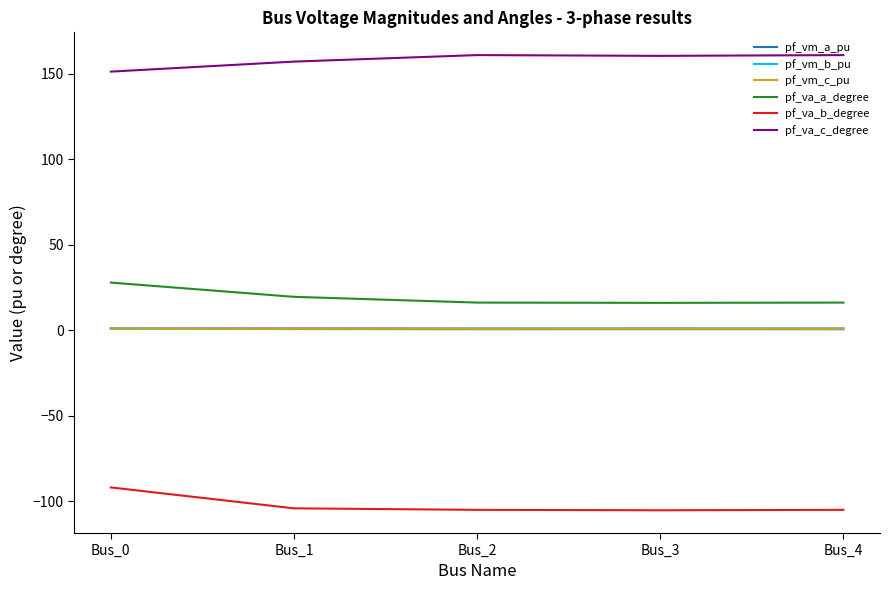

What is the smallest value displayed?

-105.2